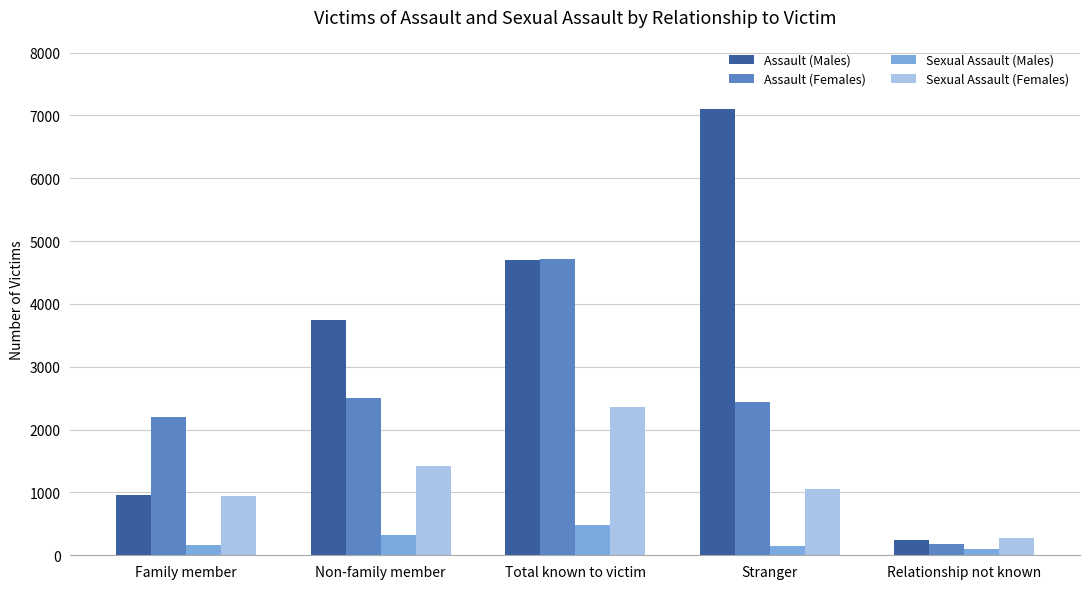

Which series has the widest spread of values?

Assault (Males)